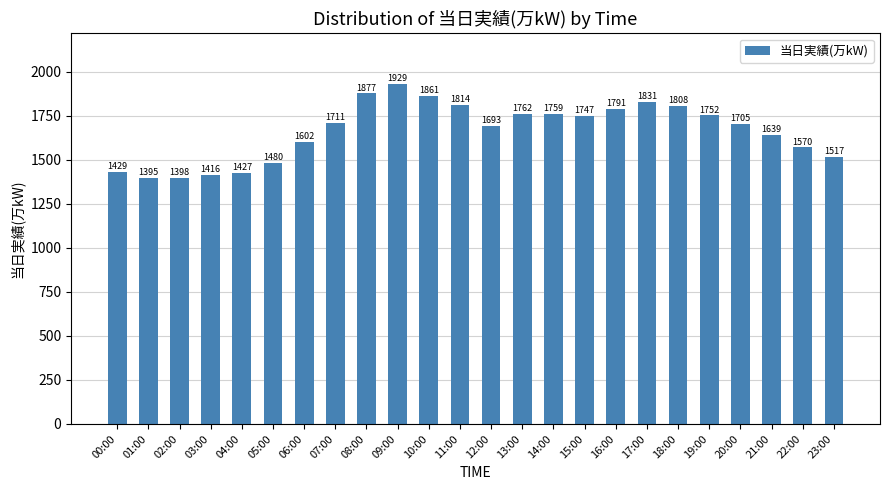

Reading left to right, transcribe all the data shown in this chart.

1429	1395	1398	1416	1427	1480	1602	1711	1877	1929	1861	1814	1693	1762	1759	1747	1791	1831	1808	1752	1705	1639	1570	1517